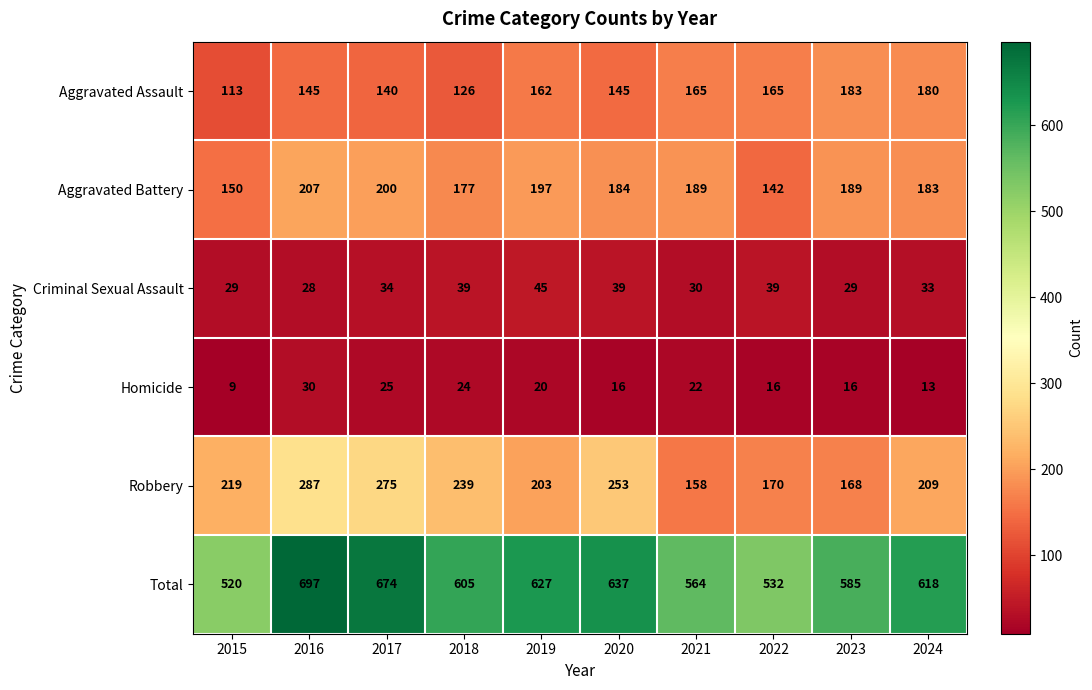

Is it true that Aggravated Assault equals 64 at 2019?

False